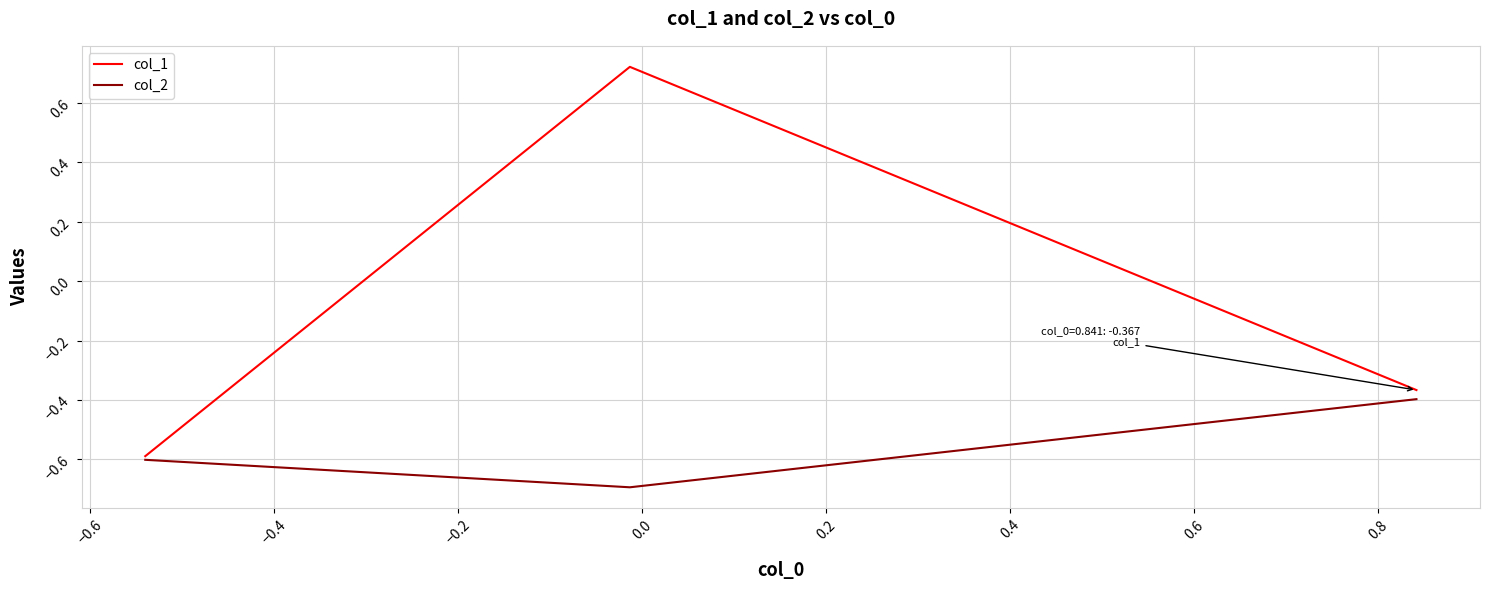

How many col_1 values are between 0 and 1?

1